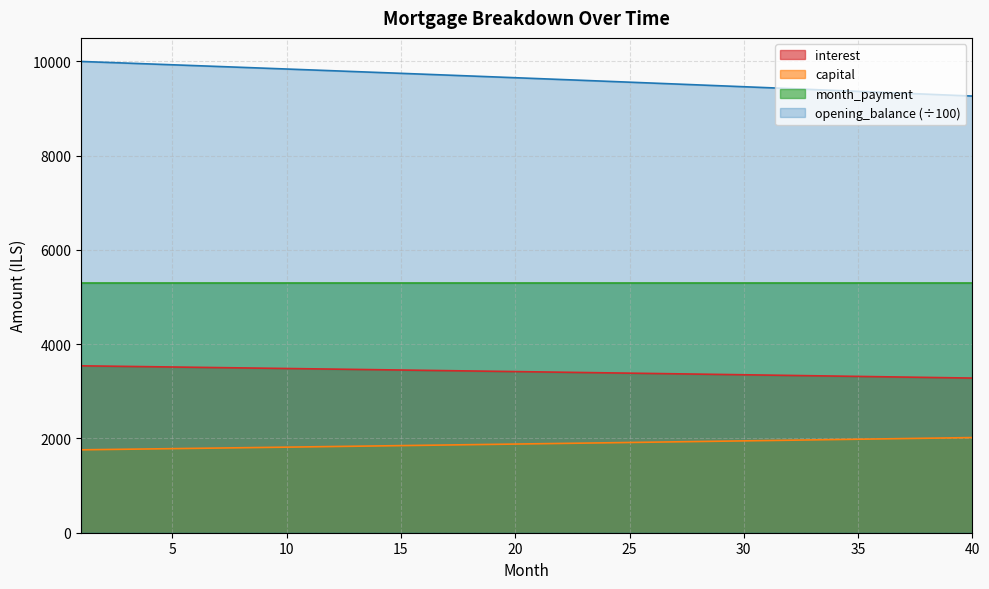

True or false: capital and opening_balance (÷100) intersect in this chart.

False